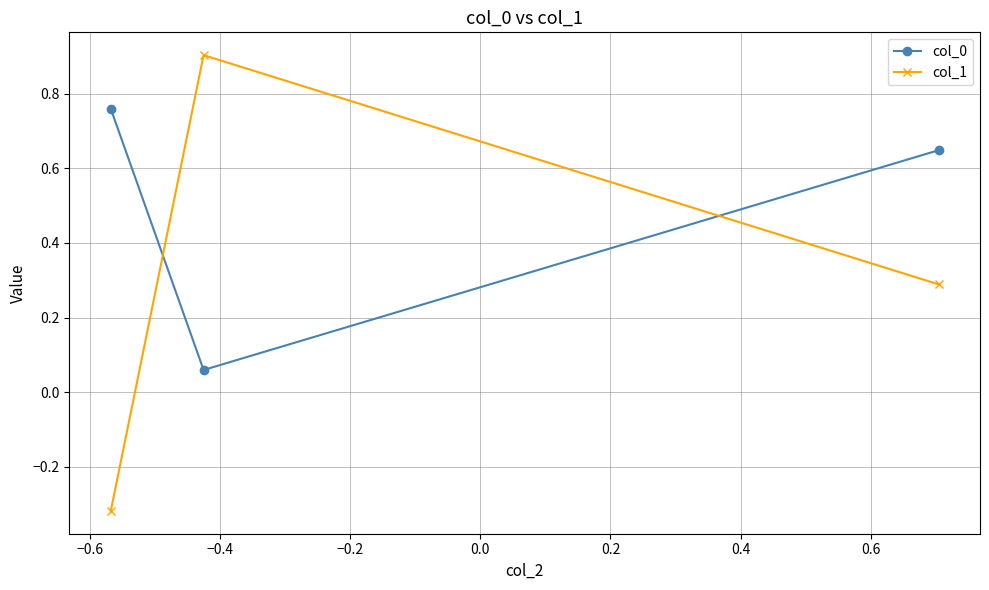

What is the maximum value shown in the chart?

0.9